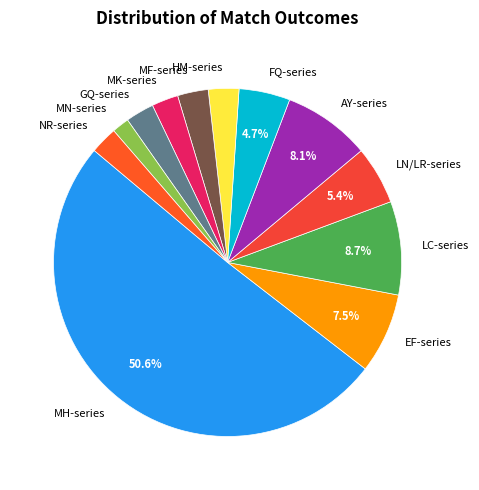

Count the number of slices in the pie.

12